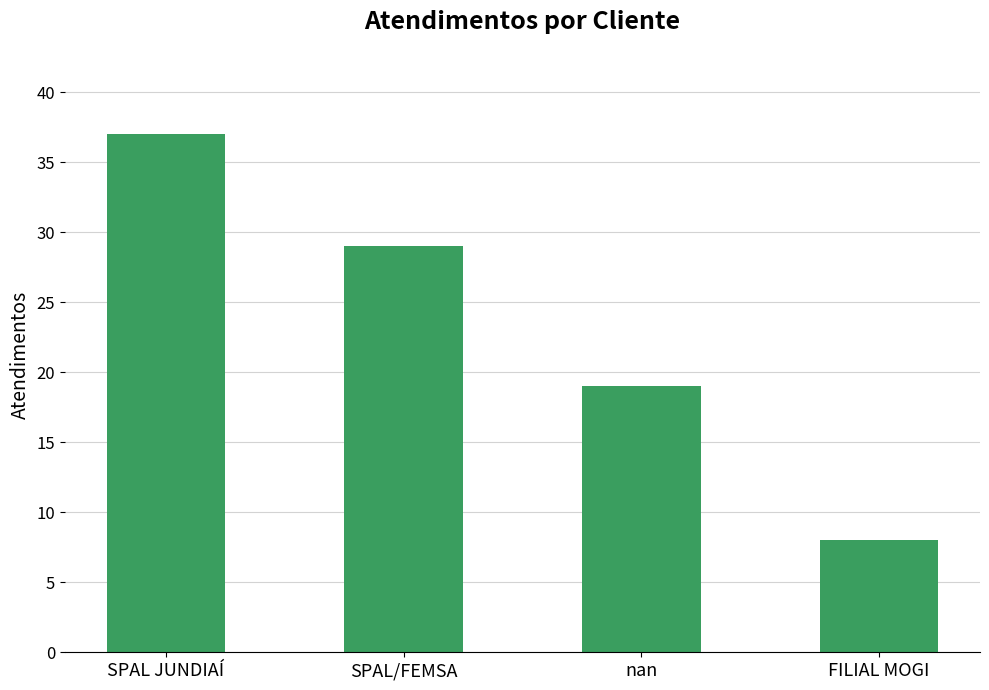

Where does the data first go above 29?

SPAL JUNDIAÍ